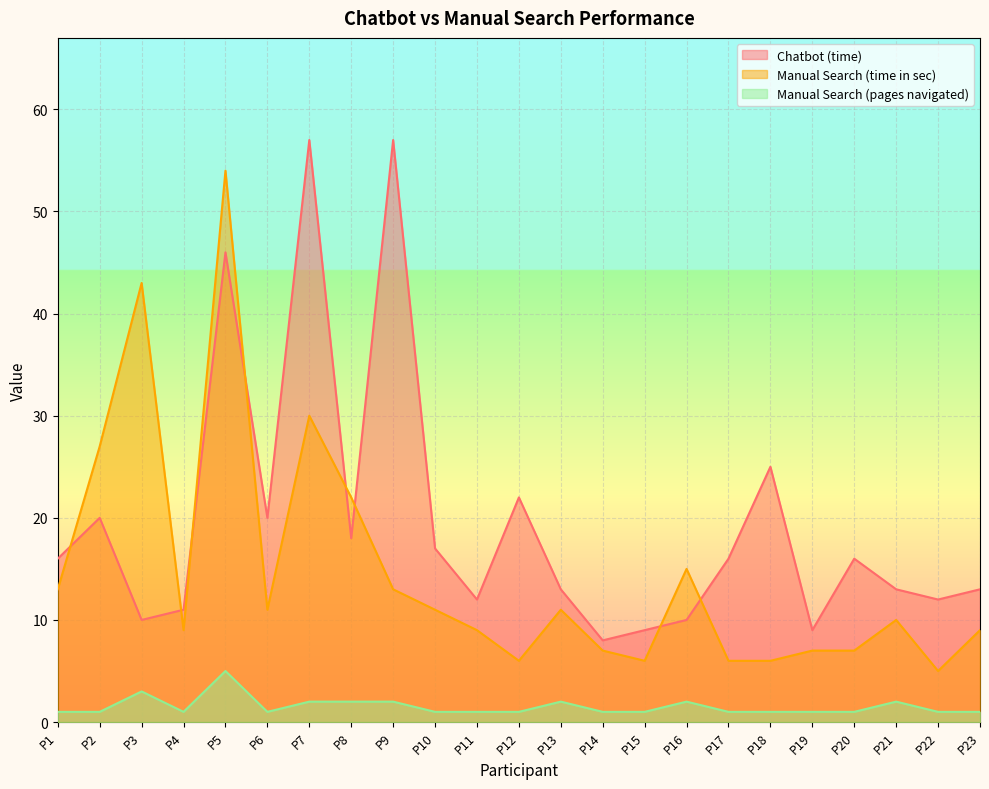

Reading left to right, what are all the values shown in this chart?

Chatbot (time): 16	20	10	11	46	20	57	18	57	17	12	22	13	8	9	10	16	25	9	16	13	12	13
Manual Search (time in sec): 13	27	43	9	54	11	30	22	13	11	9	6	11	7	6	15	6	6	7	7	10	5	9
Manual Search (pages navigated): 1	1	3	1	5	1	2	2	2	1	1	1	2	1	1	2	1	1	1	1	2	1	1